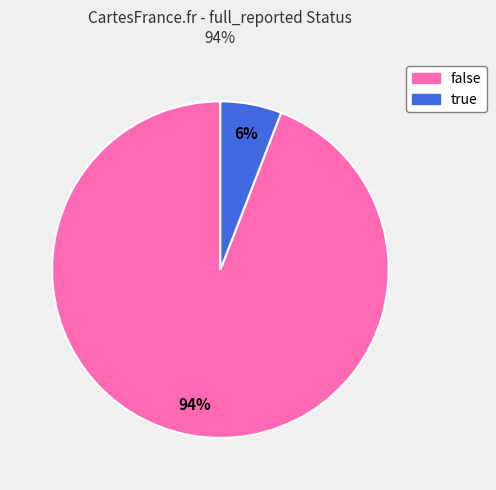

Which category has the biggest portion of the pie?

false